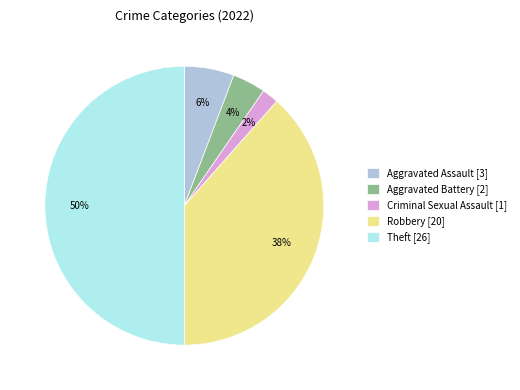

Is Aggravated Battery [2] the majority of the pie?

No